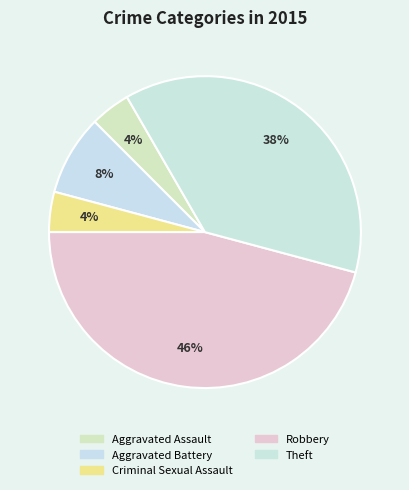

Is there a majority slice in this chart?

No